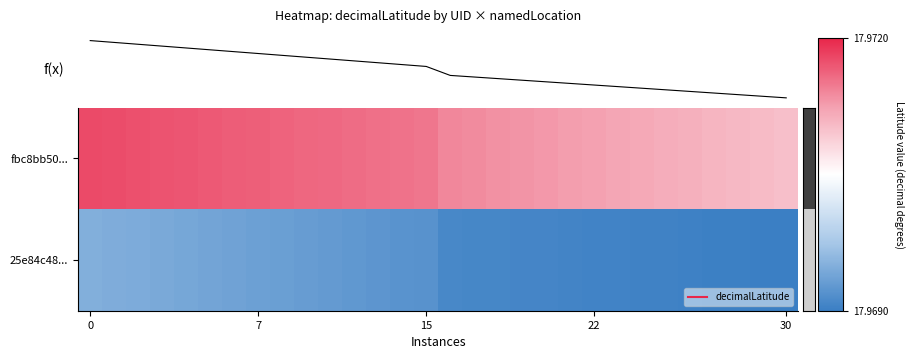

What is the maximum value for fbc8bb50...?

18.0